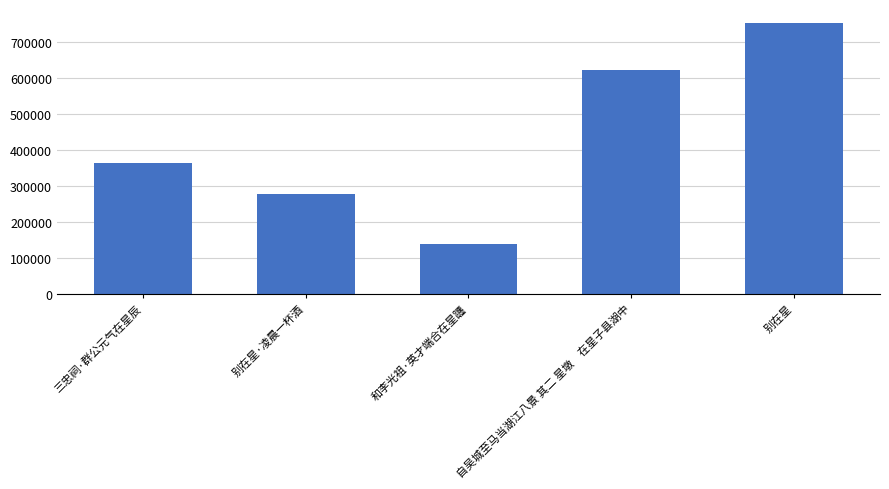

What is the sum of all values?

2152210